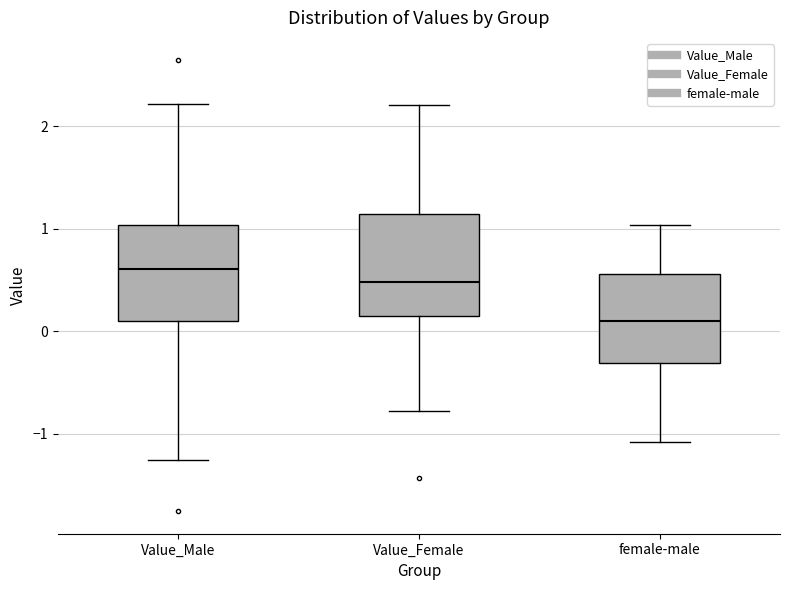

Which box has the highest median line?

Value_Male